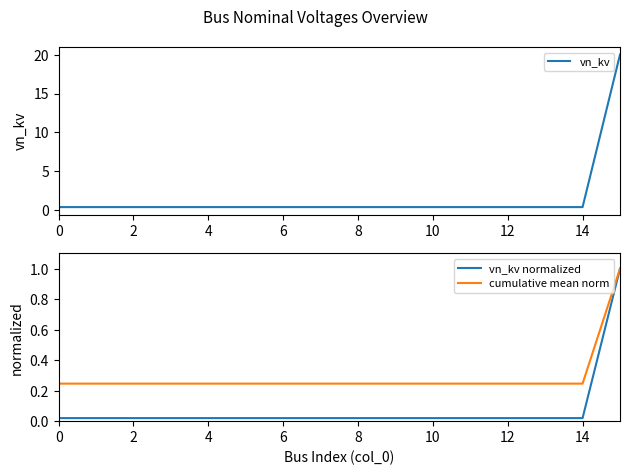

Is it true that cumulative mean norm equals 0.2 at 10?

True